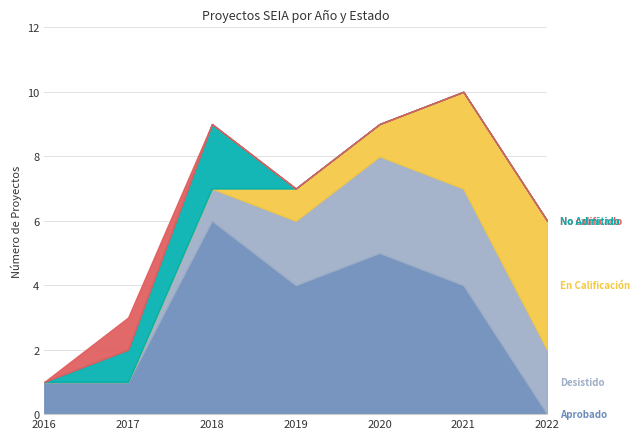

What is the difference between the second highest and second lowest values in the Desistido series?

3